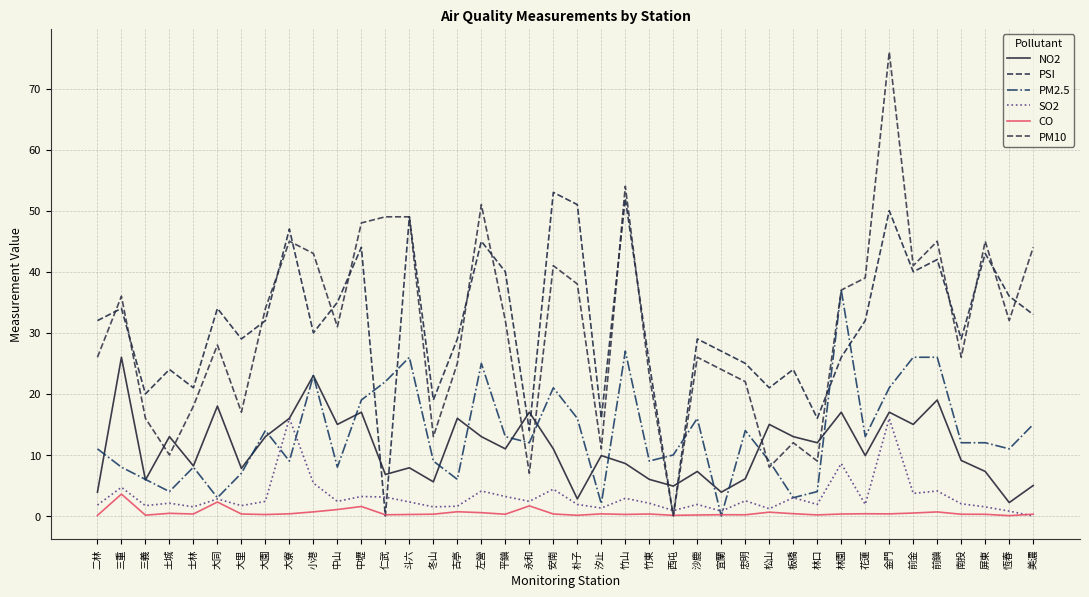

Reading left to right, list all the values displayed in this chart.

NO2: 3.9	26.0	5.9	13.0	8.2	18.0	7.8	13.0	16.0	23.0	15.0	17.0	6.8	7.9	5.6	16.0	13.0	11.0	17.0	11.0	2.8	9.9	8.6	6.0	4.9	7.3	3.9	6.1	15.0	13.0	12.0	17.0	9.9	17.0	15.0	19.0	9.1	7.3	2.2	5.0
PSI: 32.0	34.0	20.0	24.0	21.0	34.0	29.0	32.0	47.0	30.0	35.0	44.0	0.0	49.0	19.0	29.0	45.0	40.0	14.0	53.0	51.0	16.0	52.0	25.0	0.0	29.0	27.0	25.0	21.0	24.0	16.0	26.0	32.0	50.0	40.0	42.0	29.0	43.0	36.0	33.0
PM2.5: 11.0	8.0	6.0	4.0	8.0	3.0	7.0	14.0	9.0	23.0	8.0	19.0	22.0	26.0	9.0	6.0	25.0	13.0	12.0	21.0	16.0	2.0	27.0	9.0	10.0	16.0	0.0	14.0	9.0	3.0	4.0	37.0	13.0	21.0	26.0	26.0	12.0	12.0	11.0	15.0
SO2: 1.8	4.7	1.7	2.1	1.5	2.8	1.7	2.4	16.0	5.4	2.4	3.2	3.1	2.3	1.5	1.6	4.1	3.2	2.4	4.4	1.9	1.3	2.9	2.1	0.9	1.9	0.8	2.5	1.2	3.0	1.9	8.6	1.9	16.0	3.7	4.1	2.0	1.5	0.8	0.0
CO: 0.1	3.6	0.1	0.4	0.3	2.3	0.3	0.2	0.4	0.7	1.1	1.6	0.2	0.2	0.3	0.7	0.6	0.3	1.7	0.3	0.1	0.3	0.3	0.3	0.1	0.2	0.2	0.2	0.6	0.4	0.2	0.3	0.4	0.3	0.5	0.7	0.3	0.3	0.1	0.3
PM10: 26.0	36.0	16.0	10.0	18.0	28.0	17.0	34.0	45.0	43.0	31.0	48.0	49.0	49.0	13.0	25.0	51.0	32.0	7.0	41.0	38.0	11.0	54.0	23.0	0.0	26.0	24.0	22.0	8.0	12.0	9.0	37.0	39.0	76.0	41.0	45.0	26.0	45.0	32.0	44.0